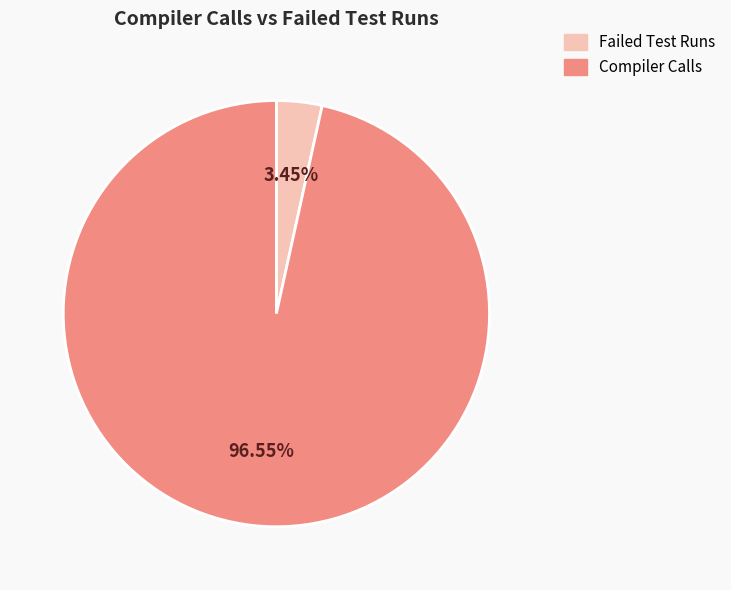

Which category has the biggest portion of the pie?

Compiler Calls